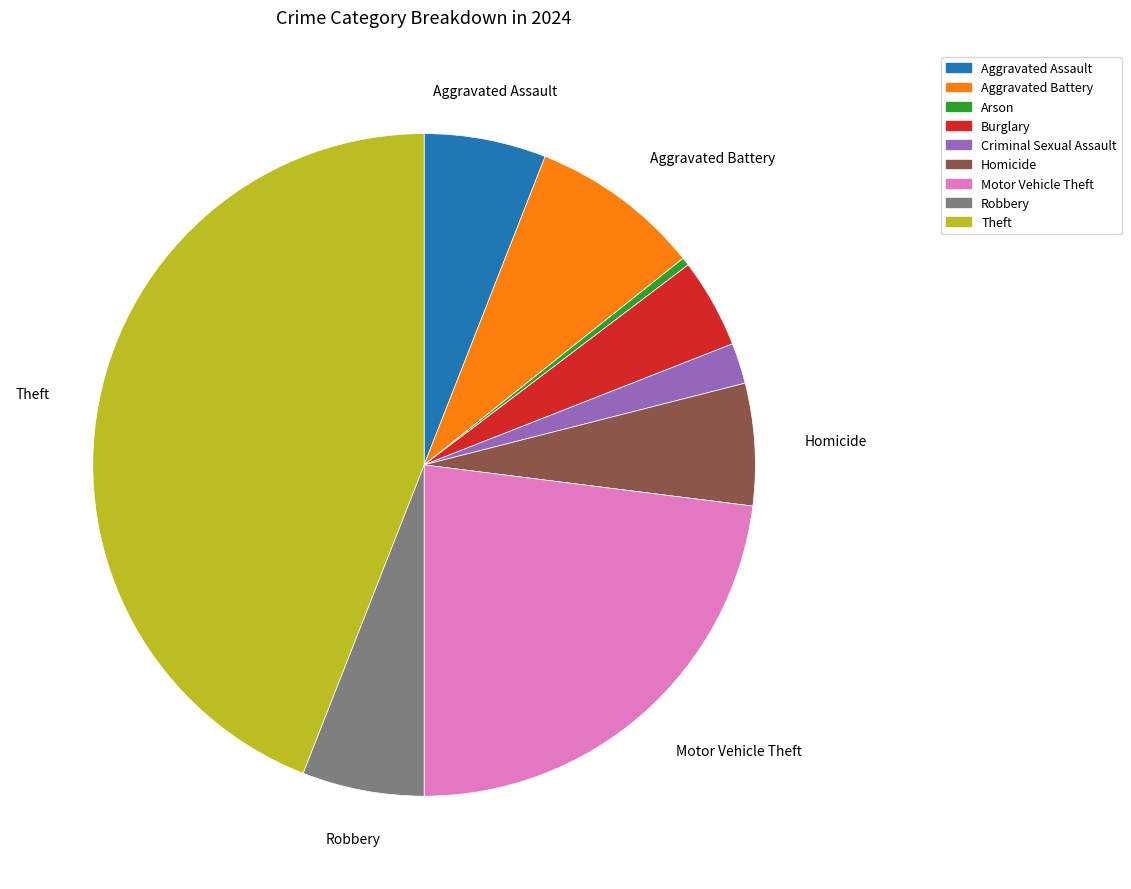

Which category has the smallest portion of the pie?

Arson